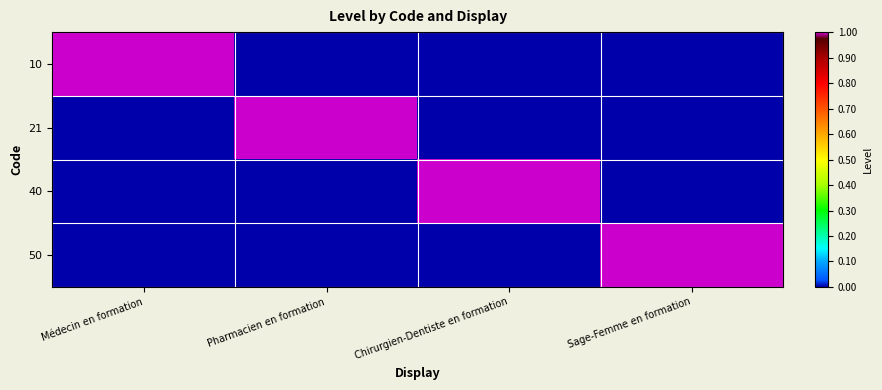

Reading left to right, extract all data points from this chart.

10: Médecin en formation=1	Pharmacien en formation=0	Chirurgien-Dentiste en formation=0	Sage-Femme en formation=0
21: Médecin en formation=0	Pharmacien en formation=1	Chirurgien-Dentiste en formation=0	Sage-Femme en formation=0
40: Médecin en formation=0	Pharmacien en formation=0	Chirurgien-Dentiste en formation=1	Sage-Femme en formation=0
50: Médecin en formation=0	Pharmacien en formation=0	Chirurgien-Dentiste en formation=0	Sage-Femme en formation=1